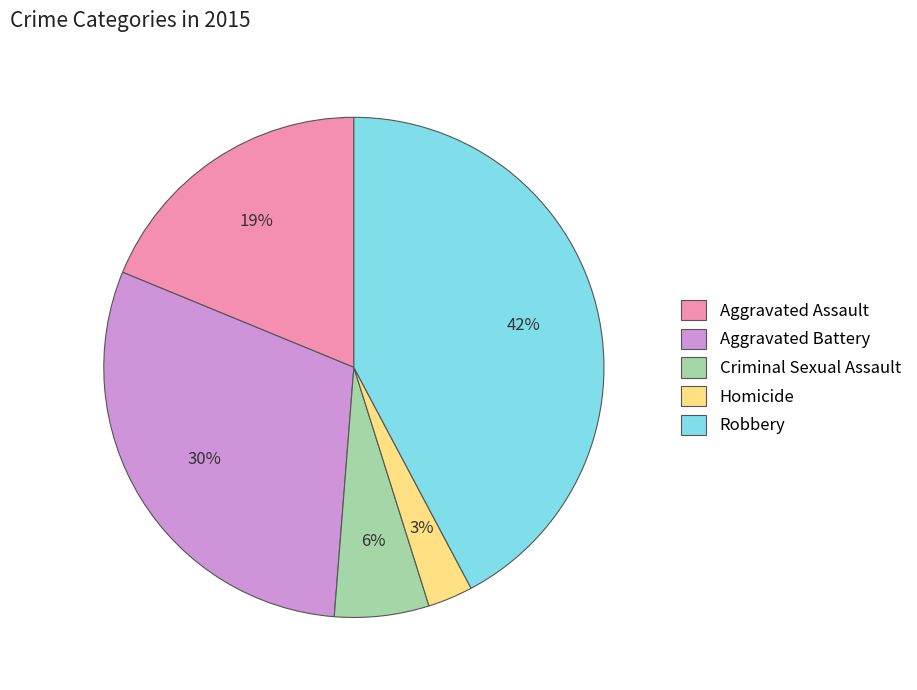

Rank the categories by value from highest to lowest.

Robbery, Aggravated Battery, Aggravated Assault, Criminal Sexual Assault, Homicide